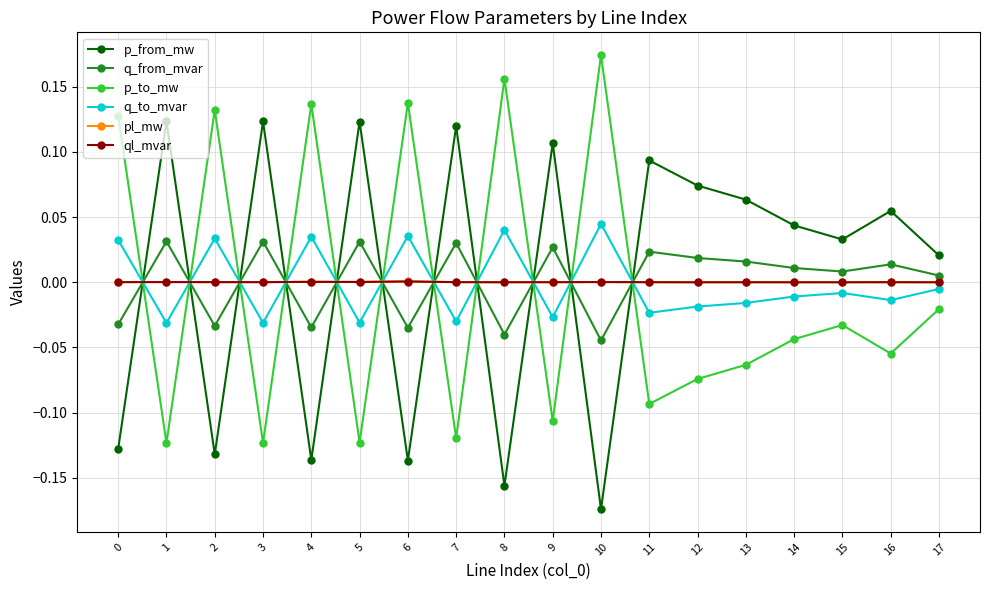

Where is the first local maximum for q_to_mvar?

2